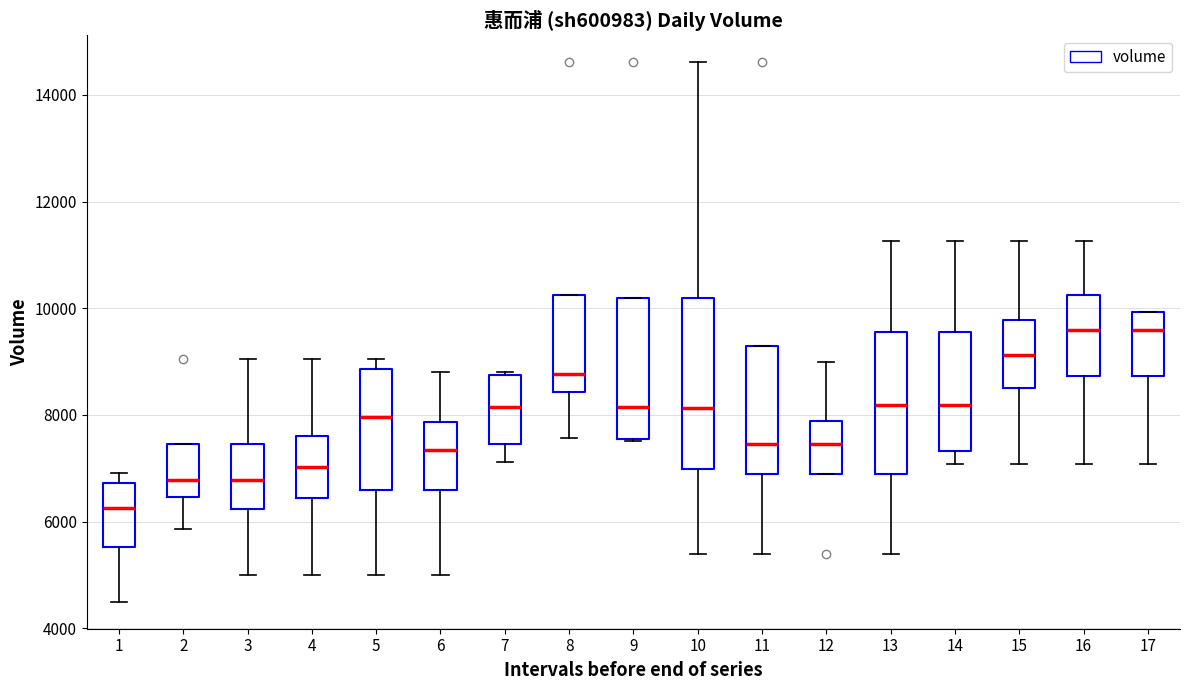

Which box has the lowest median line?

1